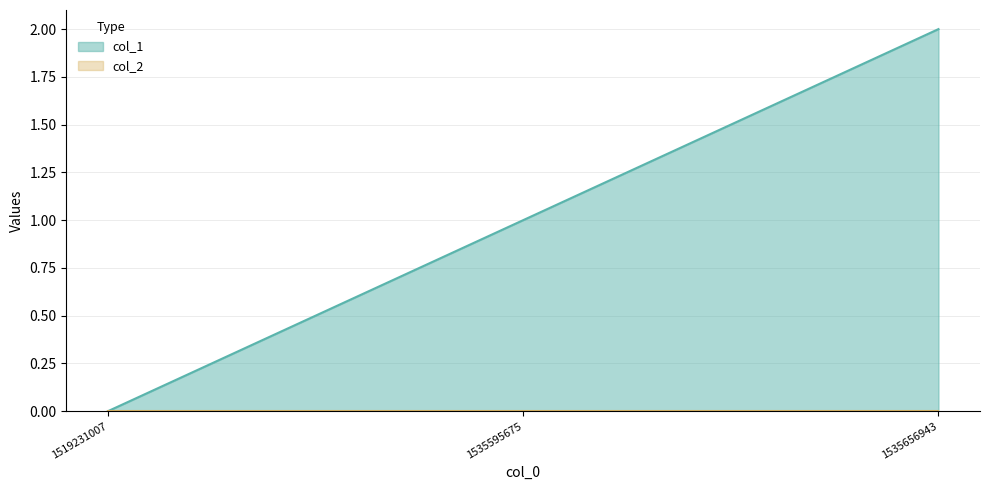

What is the greatest value displayed?

2